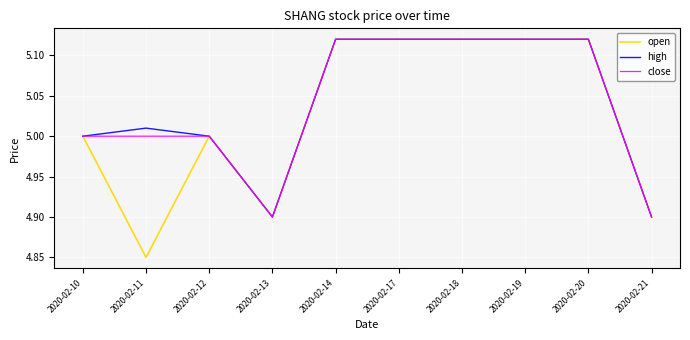

The close series shows 8.6 at 2020-02-13. True or false?

False